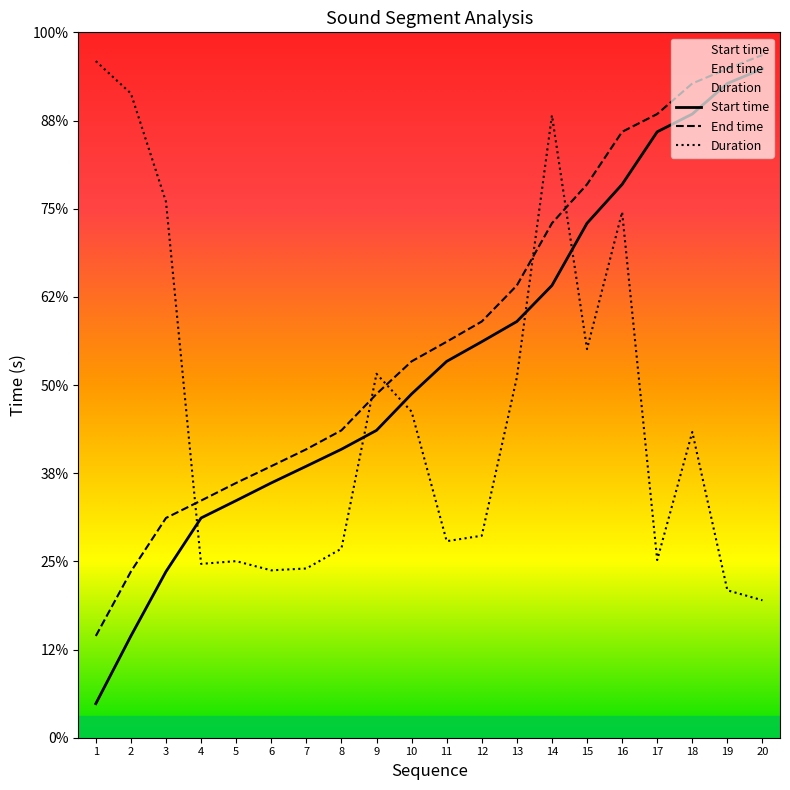

Between 11 and 19, which is larger?

19